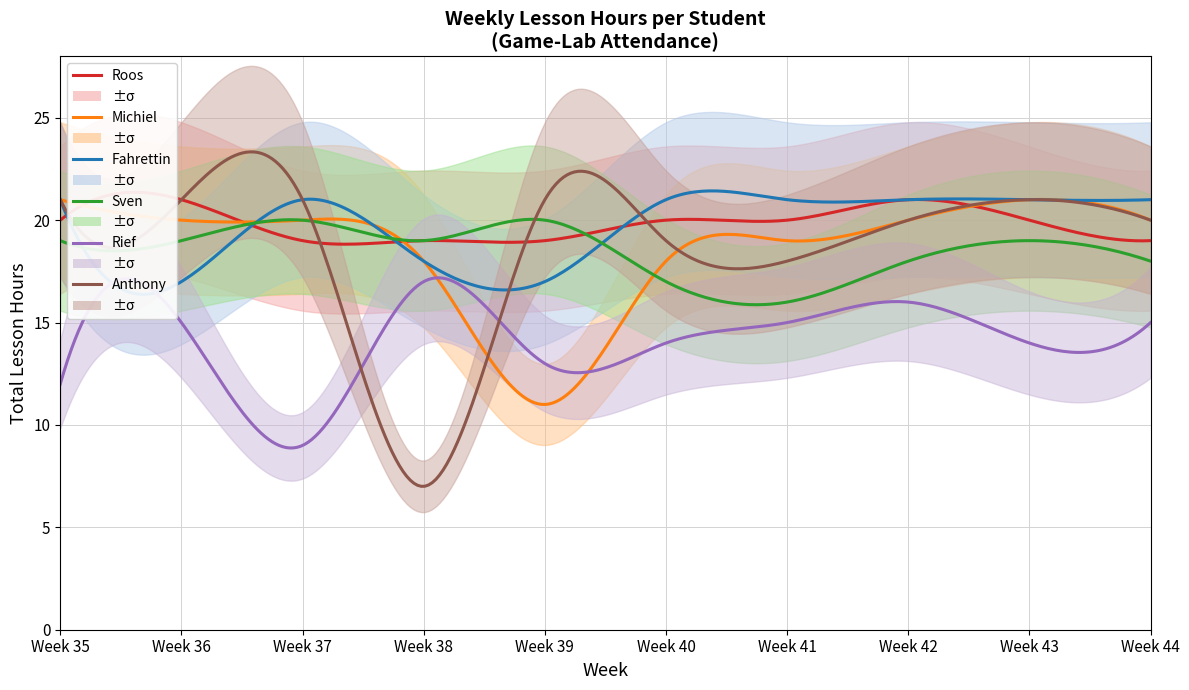

At Week 37, list the series in order from smallest to largest.

Rief, Roos, Michiel, Sven, Fahrettin, Anthony